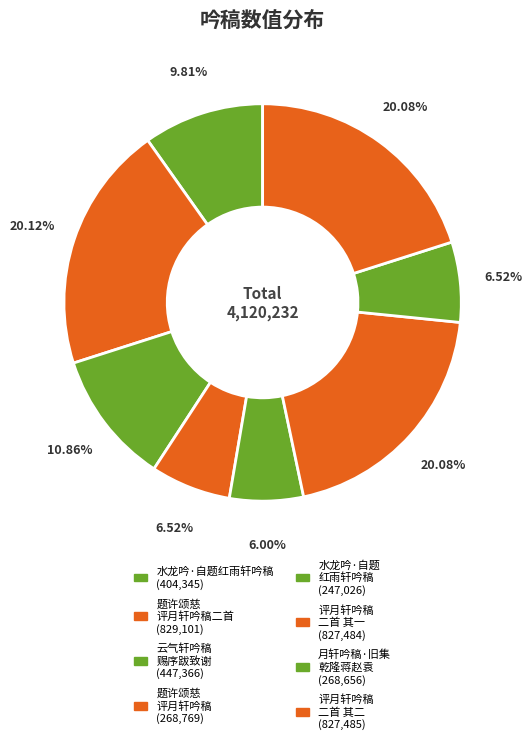

How many slices are in this pie chart?

8